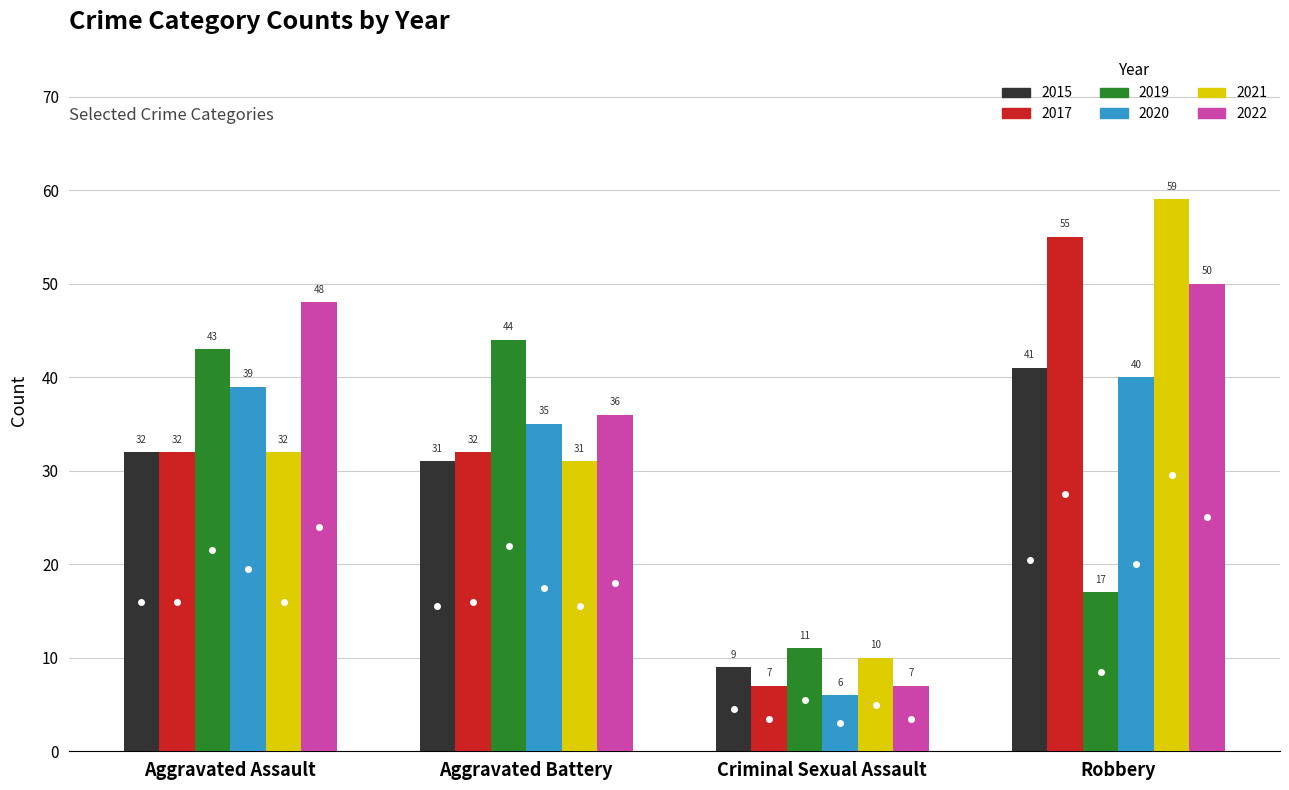

Is it true that 2017 equals 32 at Aggravated Battery?

True